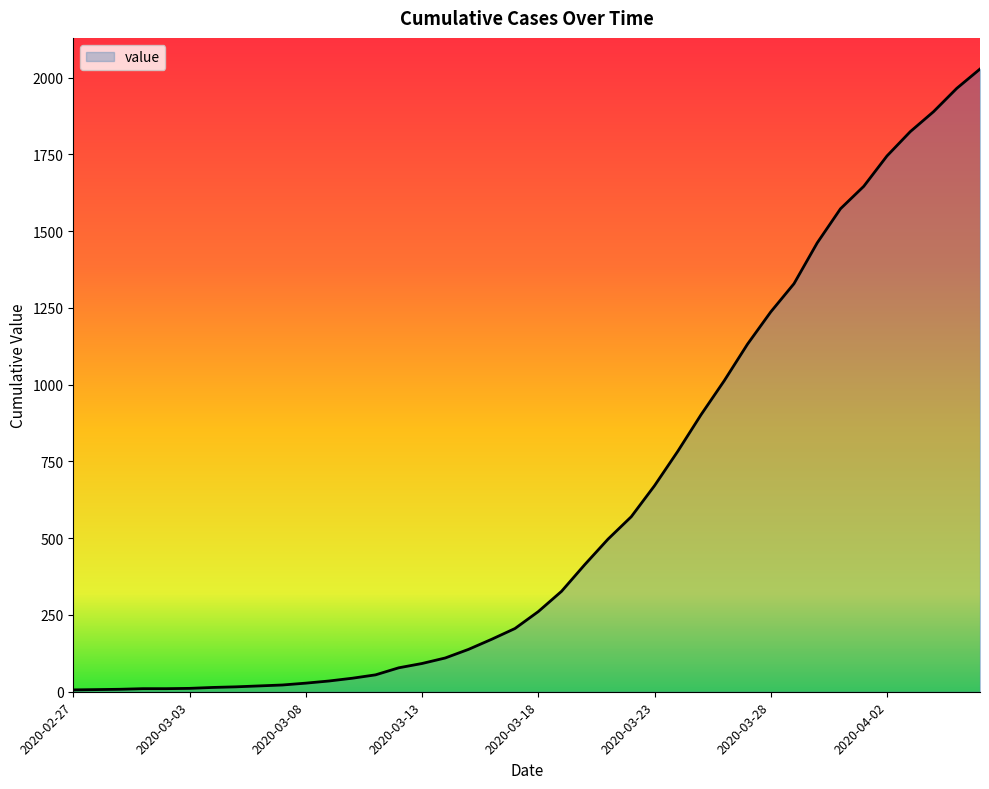

List the labels in order of value, smallest first.

2020-02-27, 2020-02-28, 2020-02-29, 2020-03-01, 2020-03-02, 2020-03-03, 2020-03-04, 2020-03-05, 2020-03-06, 2020-03-07, 2020-03-08, 2020-03-09, 2020-03-10, 2020-03-11, 2020-03-12, 2020-03-13, 2020-03-14, 2020-03-15, 2020-03-16, 2020-03-17, 2020-03-18, 2020-03-19, 2020-03-20, 2020-03-21, 2020-03-22, 2020-03-23, 2020-03-24, 2020-03-25, 2020-03-26, 2020-03-27, 2020-03-28, 2020-03-29, 2020-03-30, 2020-03-31, 2020-04-01, 2020-04-02, 2020-04-03, 2020-04-04, 2020-04-05, 2020-04-06